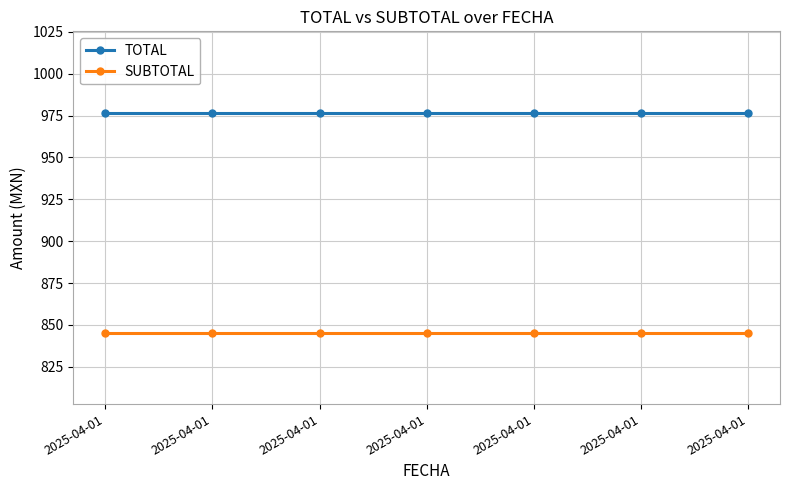

Is it true that SUBTOTAL equals 845.0 at 2025-04-01?

True